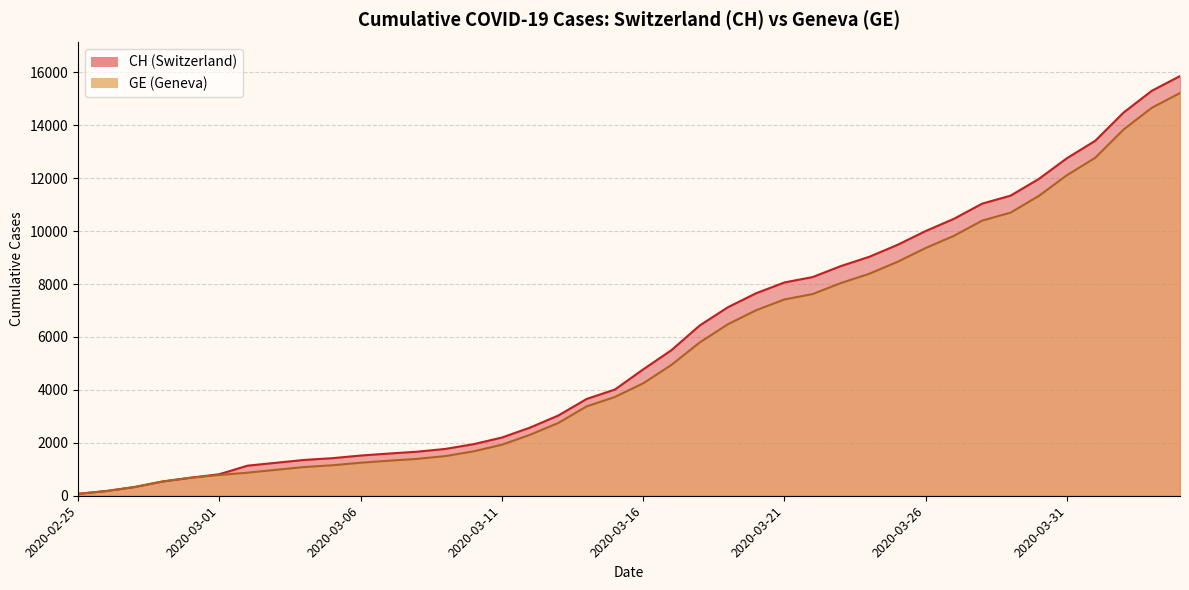

Does the chart display data point markers on the line(s)?

No